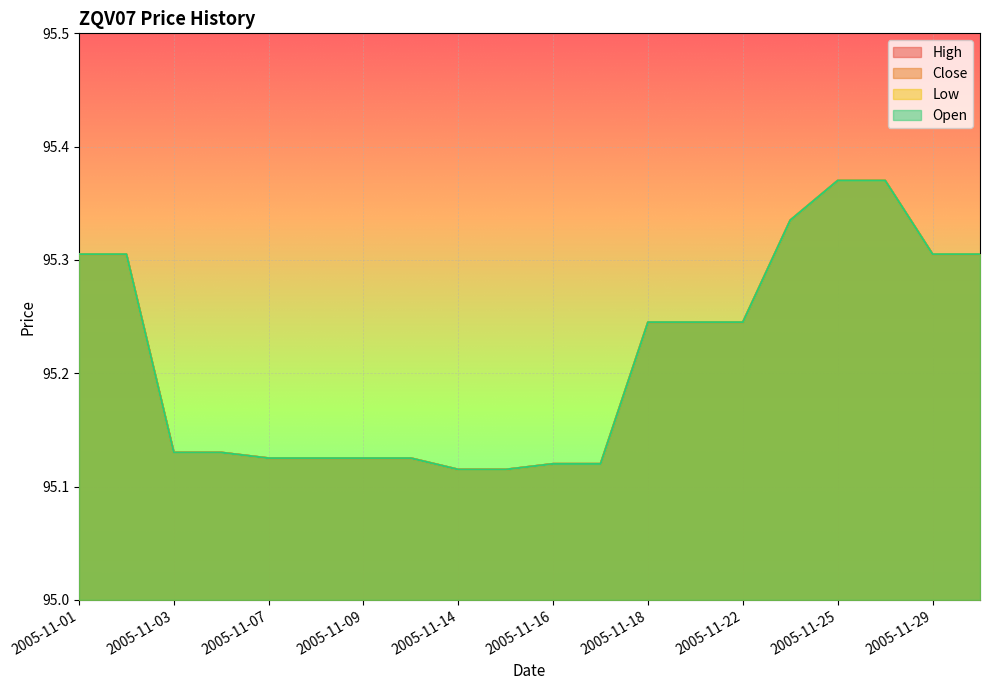

How many series are shown in this chart?

4